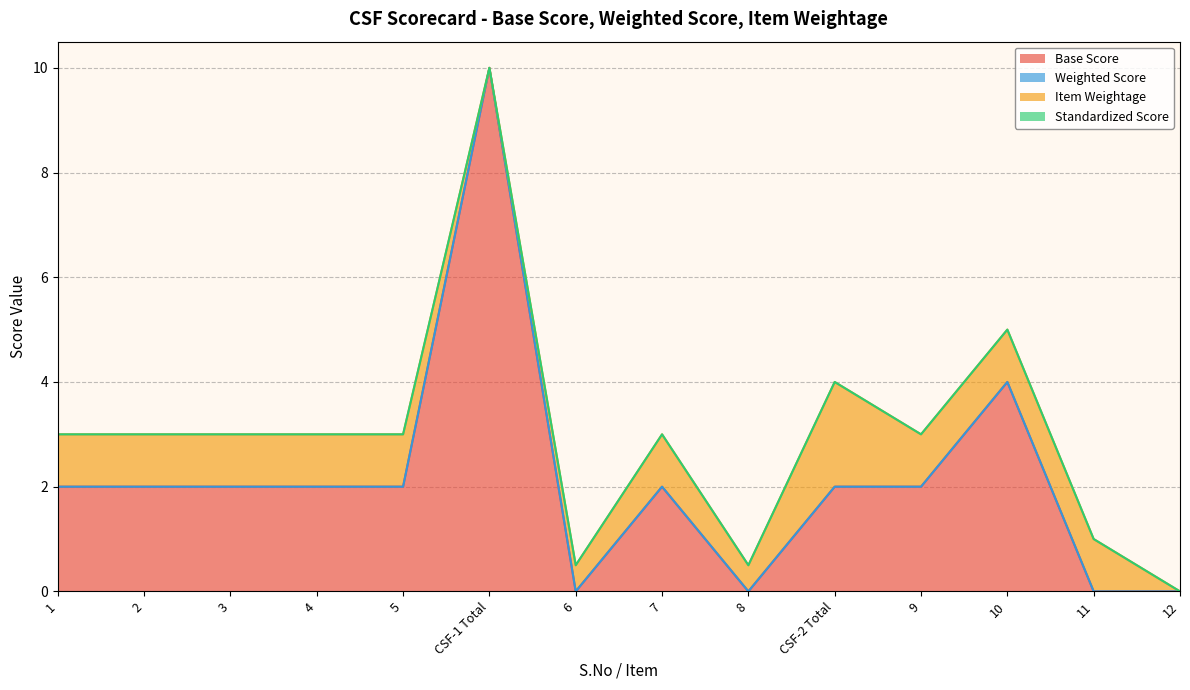

What is the difference between the second highest and second lowest values in the Item Weightage series?

1.0